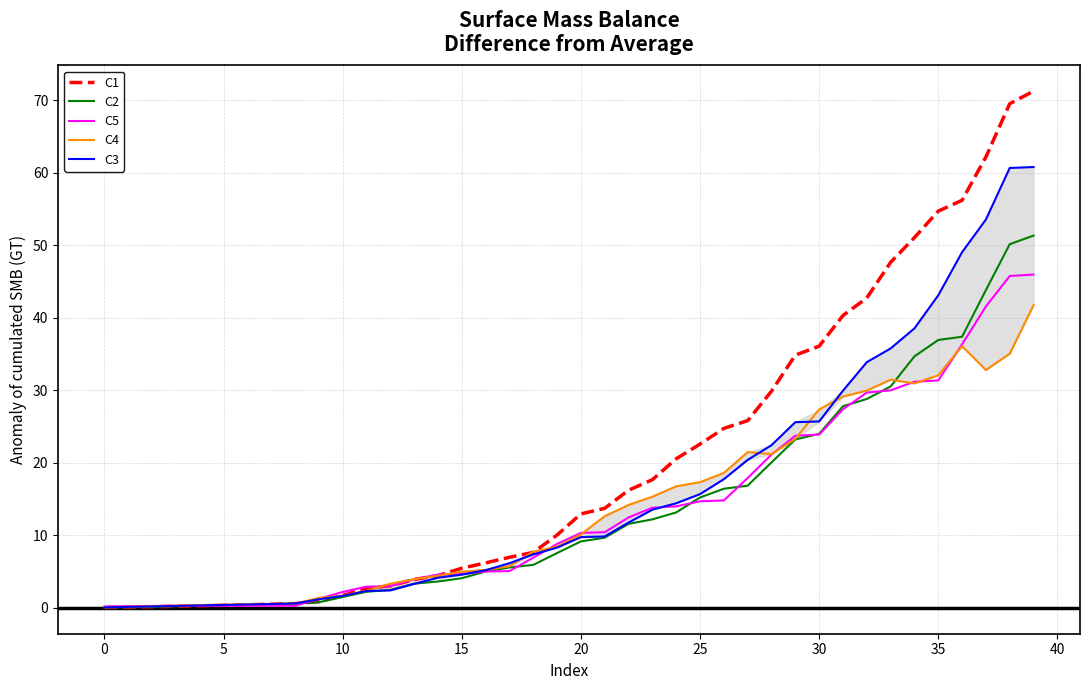

Which series has the widest spread of values?

C1